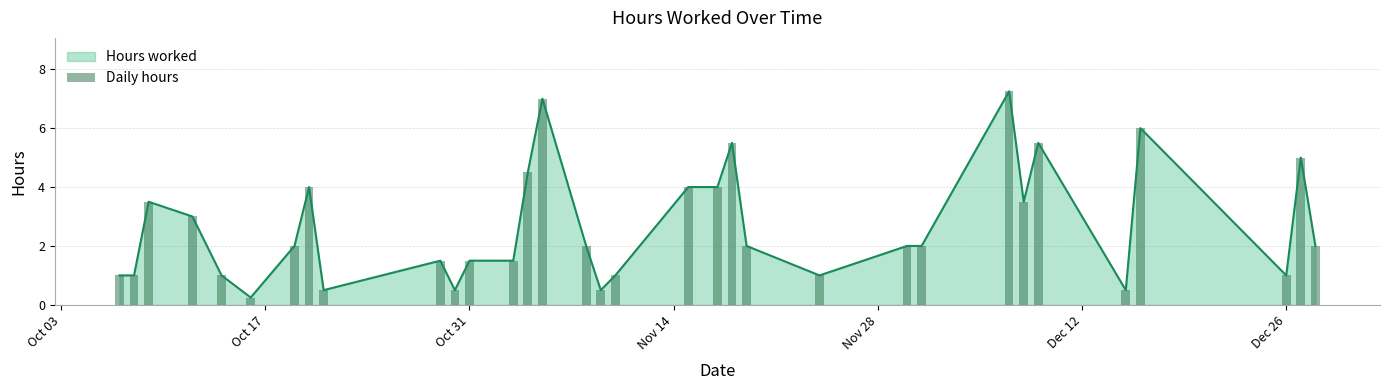

Reading left to right, what are all the values shown in this chart?

1.0	1.0	3.5	3.0	1.0	0.2	2.0	4.0	0.5	1.5	0.5	1.5	1.5	4.5	7.0	2.0	0.5	1.0	4.0	4.0	5.5	2.0	1.0	2.0	2.0	7.2	3.5	5.5	0.5	6.0	1.0	5.0	2.0